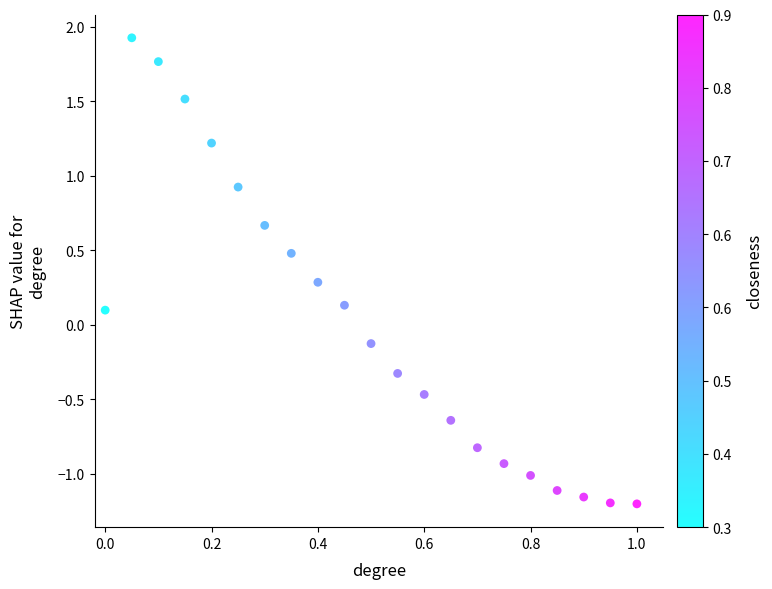

What is the range of X values (max minus min)?

1.0